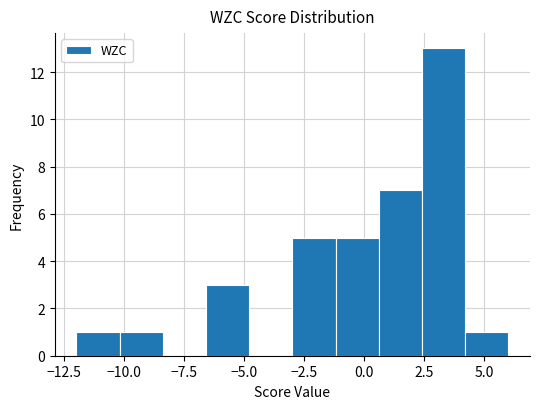

Around what value on the x-axis is the tallest bar? Give the approximate position of its centre, as read against the axis.

3.5